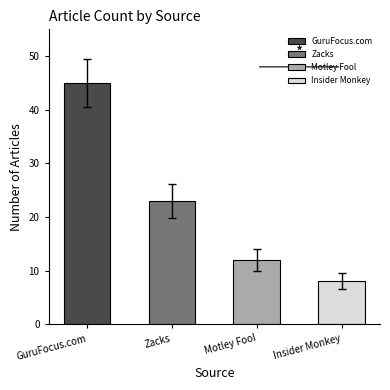

True or false: the data shows 4 at American City Business Journals.

False